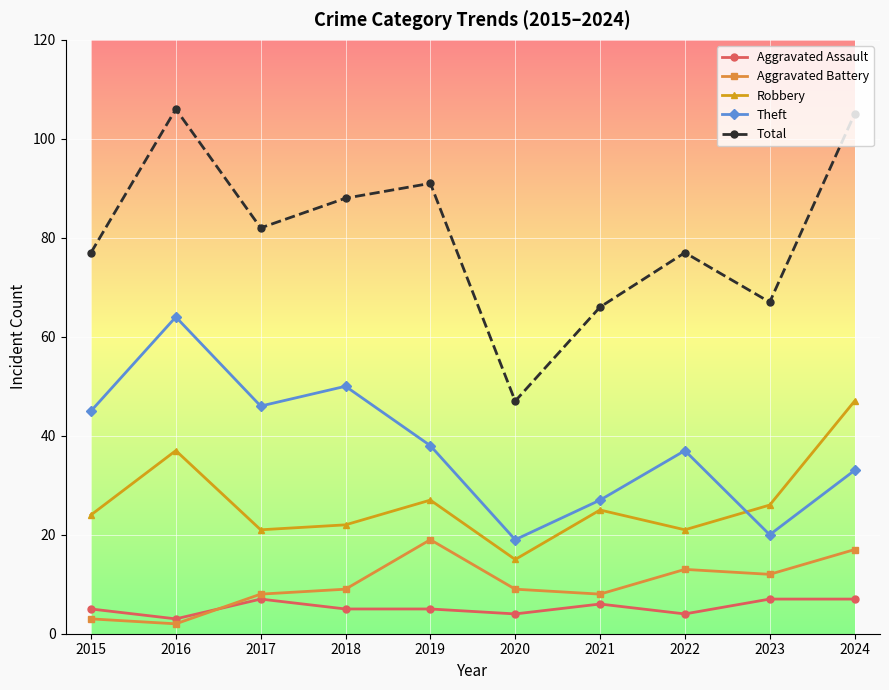

Reading right to left, extract all data points from this chart.

Aggravated Assault: 2024=7	2023=7	2022=4	2021=6	2020=4	2019=5	2018=5	2017=7	2016=3	2015=5
Aggravated Battery: 2024=17	2023=12	2022=13	2021=8	2020=9	2019=19	2018=9	2017=8	2016=2	2015=3
Robbery: 2024=47	2023=26	2022=21	2021=25	2020=15	2019=27	2018=22	2017=21	2016=37	2015=24
Theft: 2024=33	2023=20	2022=37	2021=27	2020=19	2019=38	2018=50	2017=46	2016=64	2015=45
Total: 2024=105	2023=67	2022=77	2021=66	2020=47	2019=91	2018=88	2017=82	2016=106	2015=77